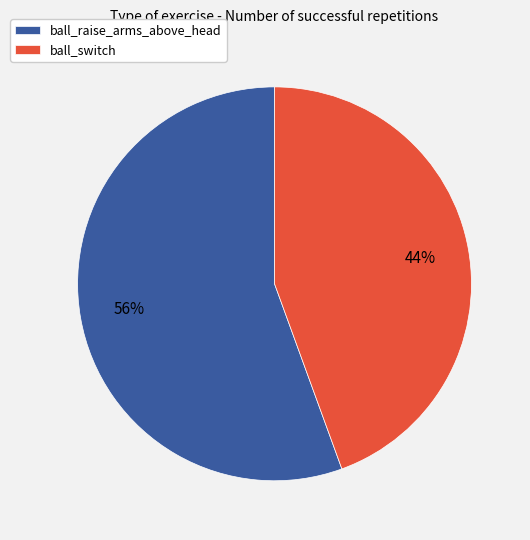

How many slices are in this pie chart?

2